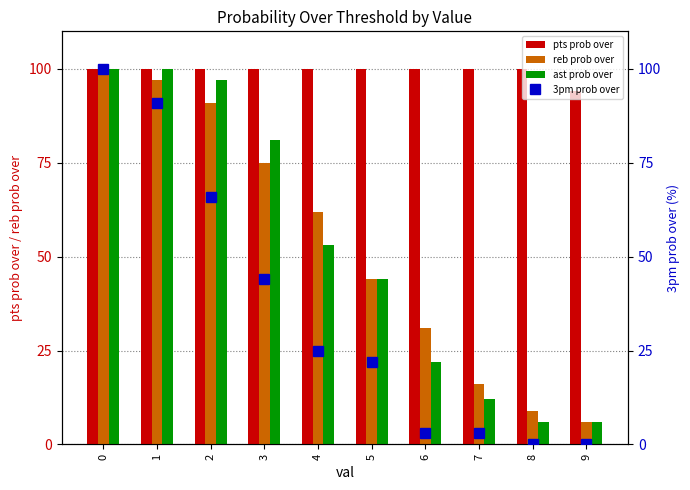

Is the value of ast prob over at 3 greater than the value of reb prob over at 3?

Yes